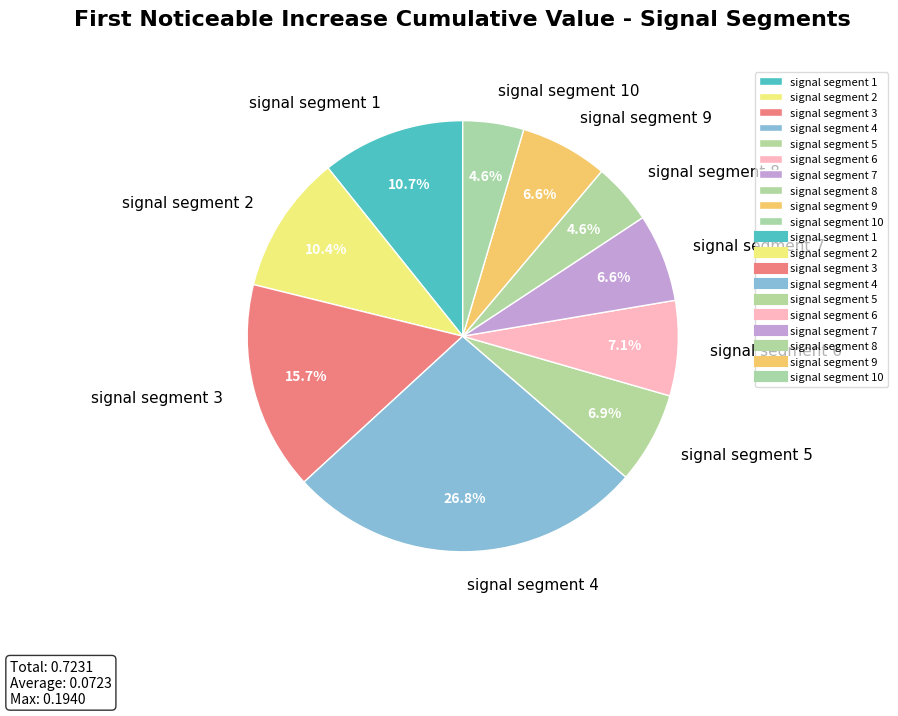

Between signal segment 3 and signal segment 1, which is larger?

signal segment 3